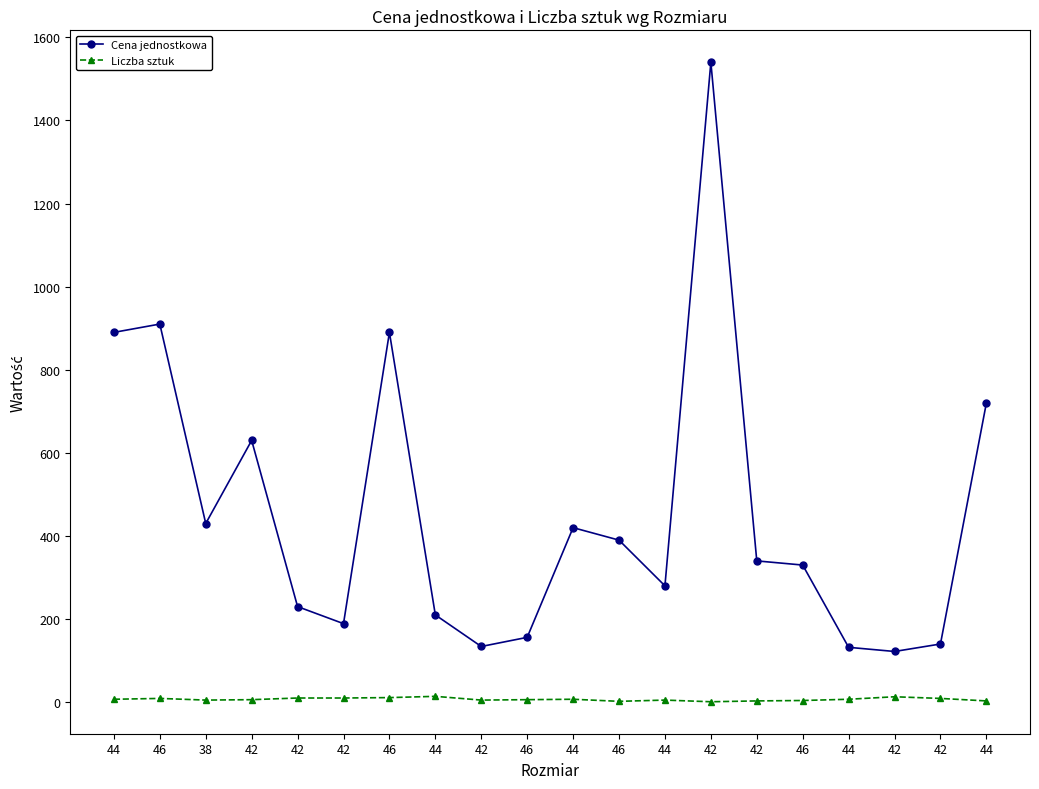

True or false: Liczba sztuk and Cena jednostkowa intersect in this chart.

False